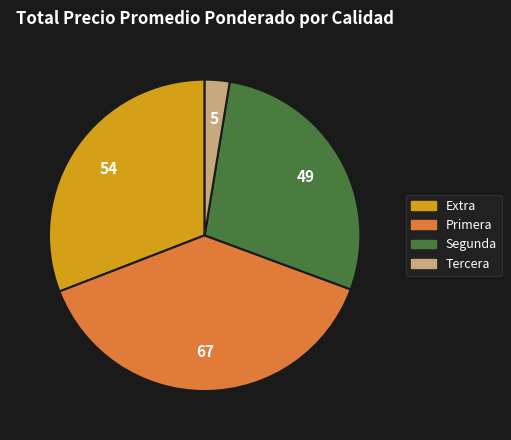

Which has a higher value, Tercera or Primera?

Primera